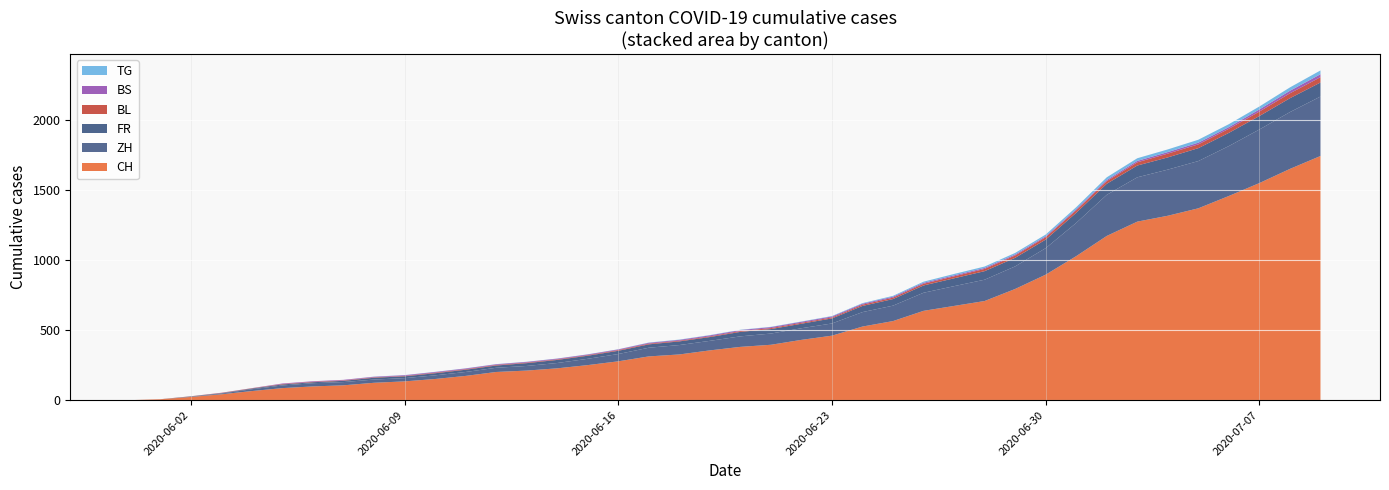

Reading left to right, what are all the values shown in this chart?

CH: 0	6	23	42	65	86	98	106	124	134	151	173	201	211	227	250	277	312	326	355	380	395	430	460	525	564	637	672	707	793	895	1027	1171	1273	1315	1368	1456	1548	1649	1741
ZH: 0	0	2	5	13	19	23	23	23	23	26	28	30	33	38	45	52	62	67	68	75	80	83	87	103	110	129	141	152	161	189	237	293	316	329	337	356	382	405	424
FR: 0	0	2	3	5	7	7	9	13	13	15	16	16	20	22	22	23	24	26	27	32	32	32	36	44	47	52	56	61	61	61	72	79	84	87	92	94	96	99	100
BL: 0	1	1	2	2	3	3	3	3	3	4	4	4	4	4	4	5	5	5	5	6	7	7	7	9	10	12	14	16	17	17	18	19	23	27	27	29	32	35	38
BS: 0	0	0	1	1	4	4	4	4	5	5	5	5	5	5	5	5	6	6	7	7	7	7	7	7	7	7	7	7	7	7	7	8	10	11	12	12	15	18	21
TG: 0	0	0	0	0	0	0	0	1	1	1	1	1	1	1	1	1	2	2	2	2	2	2	3	4	6	8	10	10	11	12	15	19	19	19	21	21	21	24	27